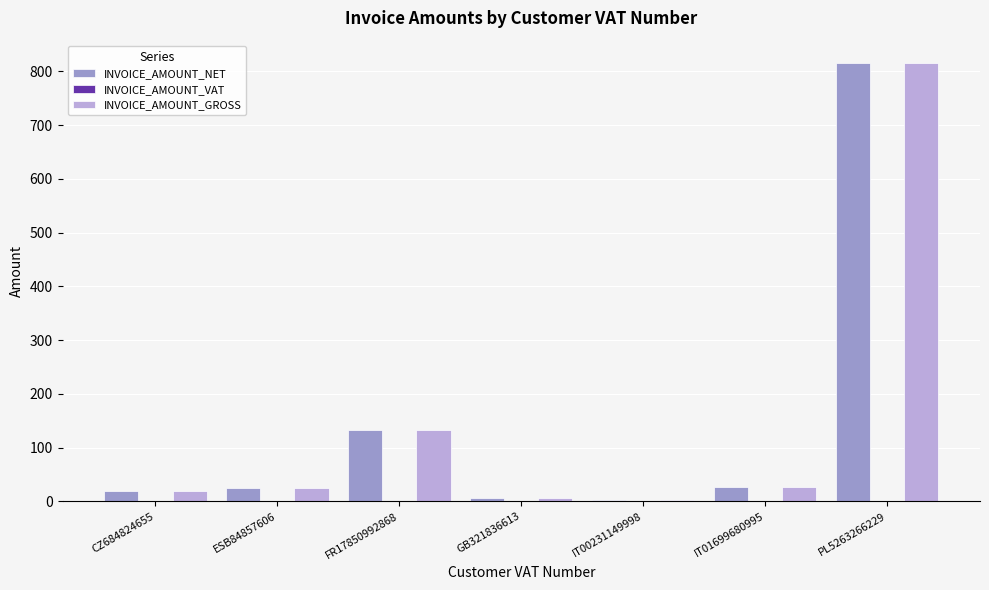

How many bars are there in total?

14